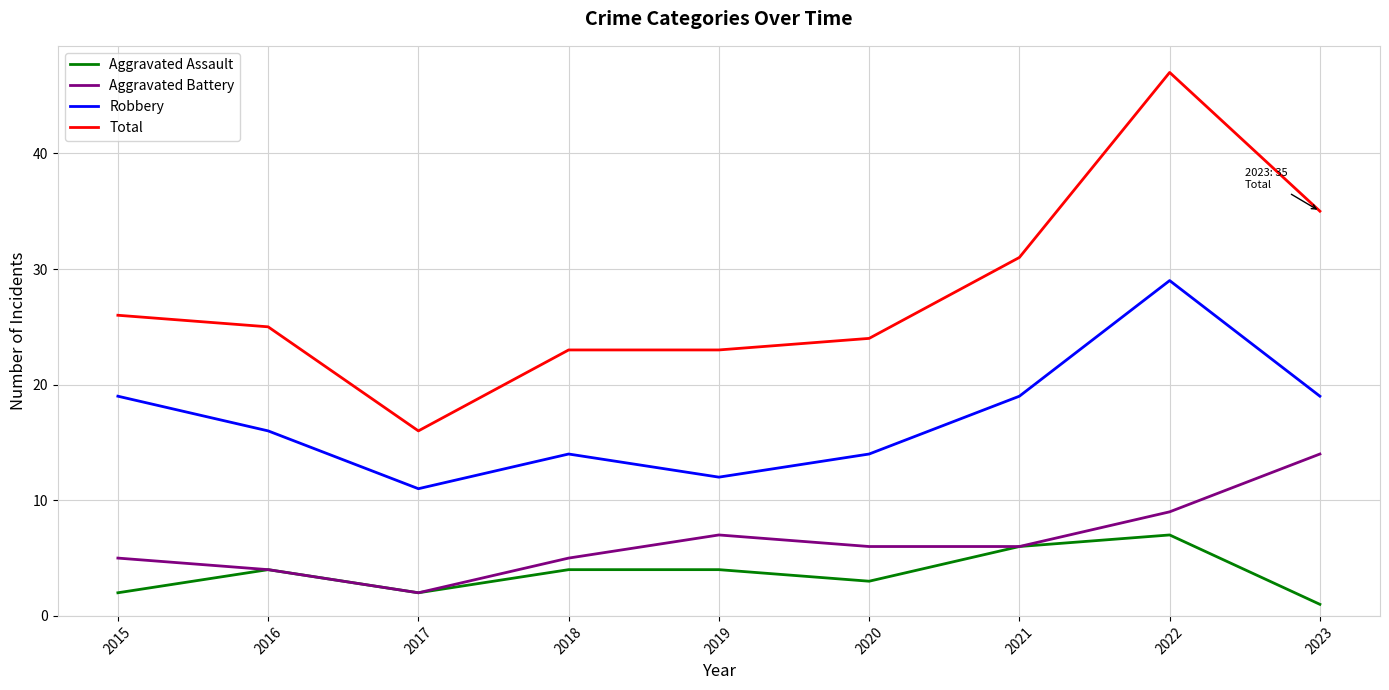

In Robbery, how many points are higher than both neighbors (excluding endpoints)?

2